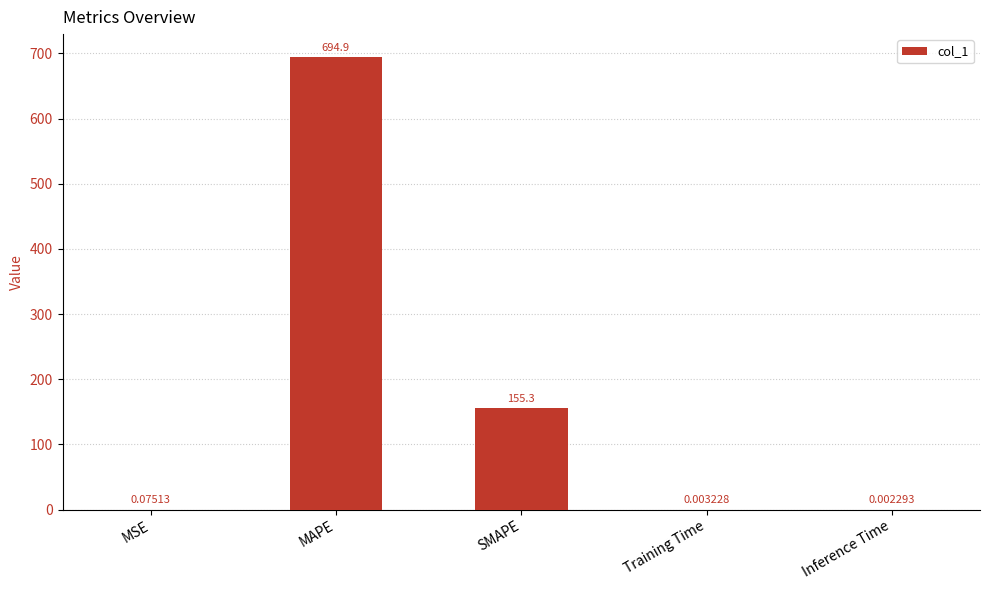

At which label is the value closest to 347?

SMAPE